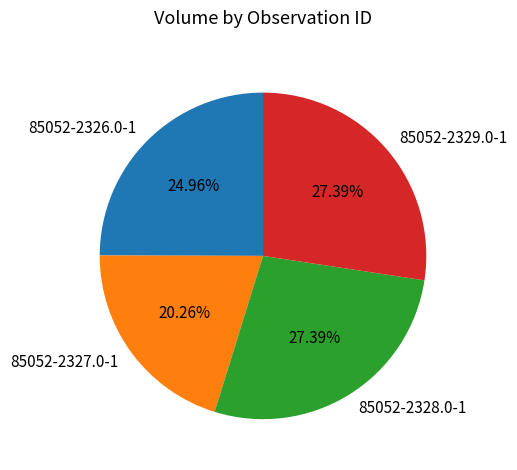

Count the number of slices in the pie.

4